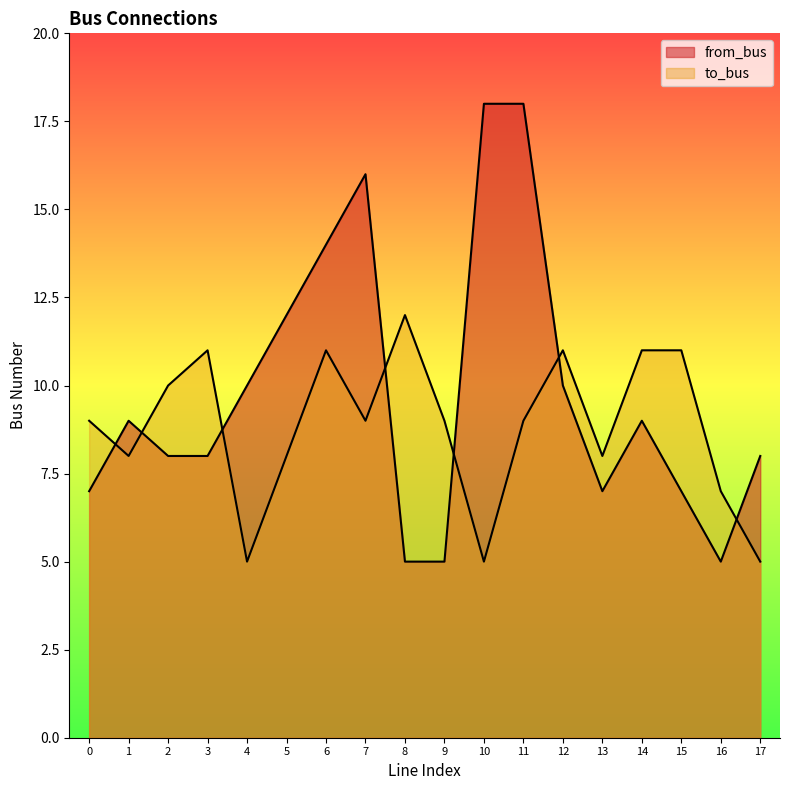

How many lines are shown in the chart?

2